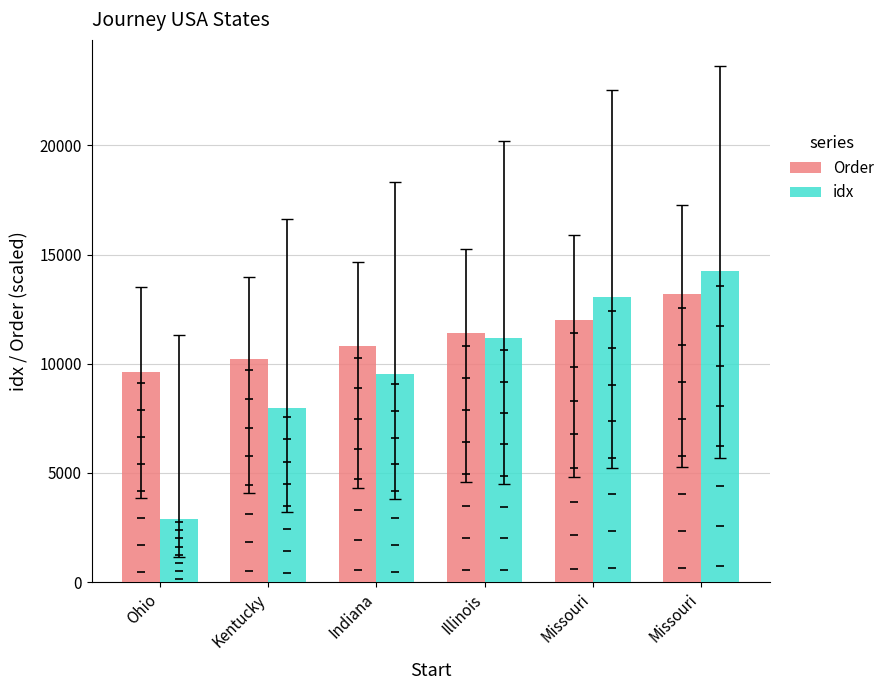

Which series has the largest Y range (max minus min)?

idx